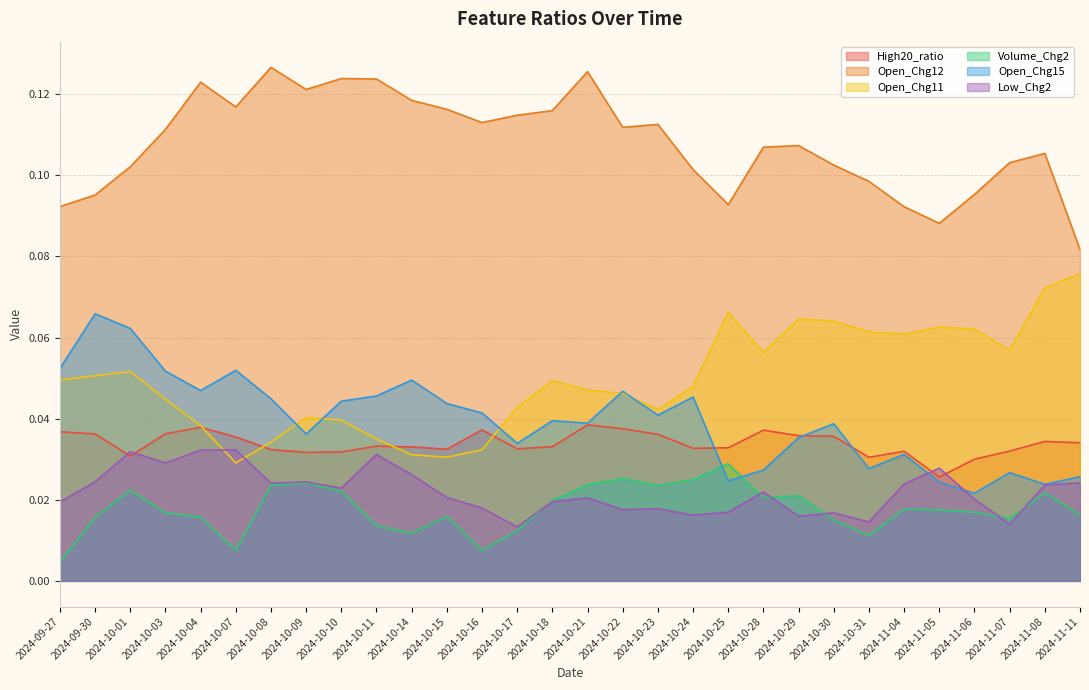

List the labels in order of Low_Chg2 value, largest first.

2024-10-07, 2024-10-04, 2024-10-01, 2024-10-11, 2024-10-03, 2024-11-05, 2024-10-14, 2024-09-30, 2024-10-09, 2024-11-11, 2024-10-08, 2024-11-04, 2024-11-08, 2024-10-10, 2024-10-28, 2024-10-15, 2024-10-21, 2024-11-06, 2024-10-18, 2024-09-27, 2024-10-16, 2024-10-23, 2024-10-22, 2024-10-25, 2024-10-30, 2024-10-24, 2024-10-29, 2024-10-31, 2024-11-07, 2024-10-17